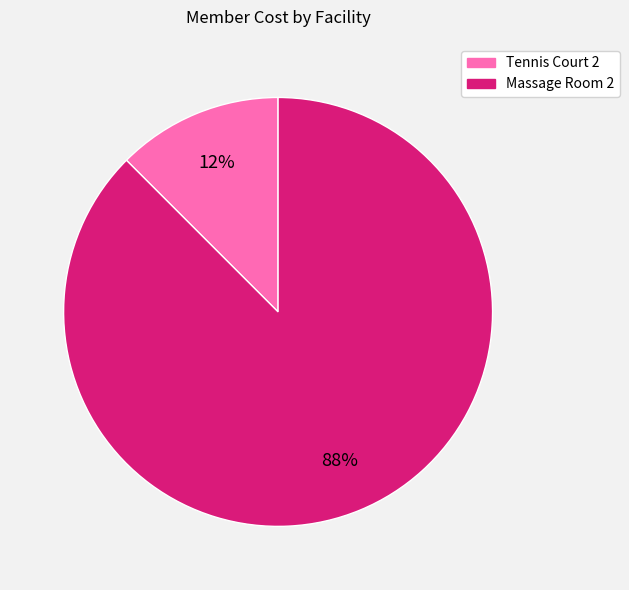

Between Tennis Court 2 and Massage Room 2, which is larger?

Massage Room 2